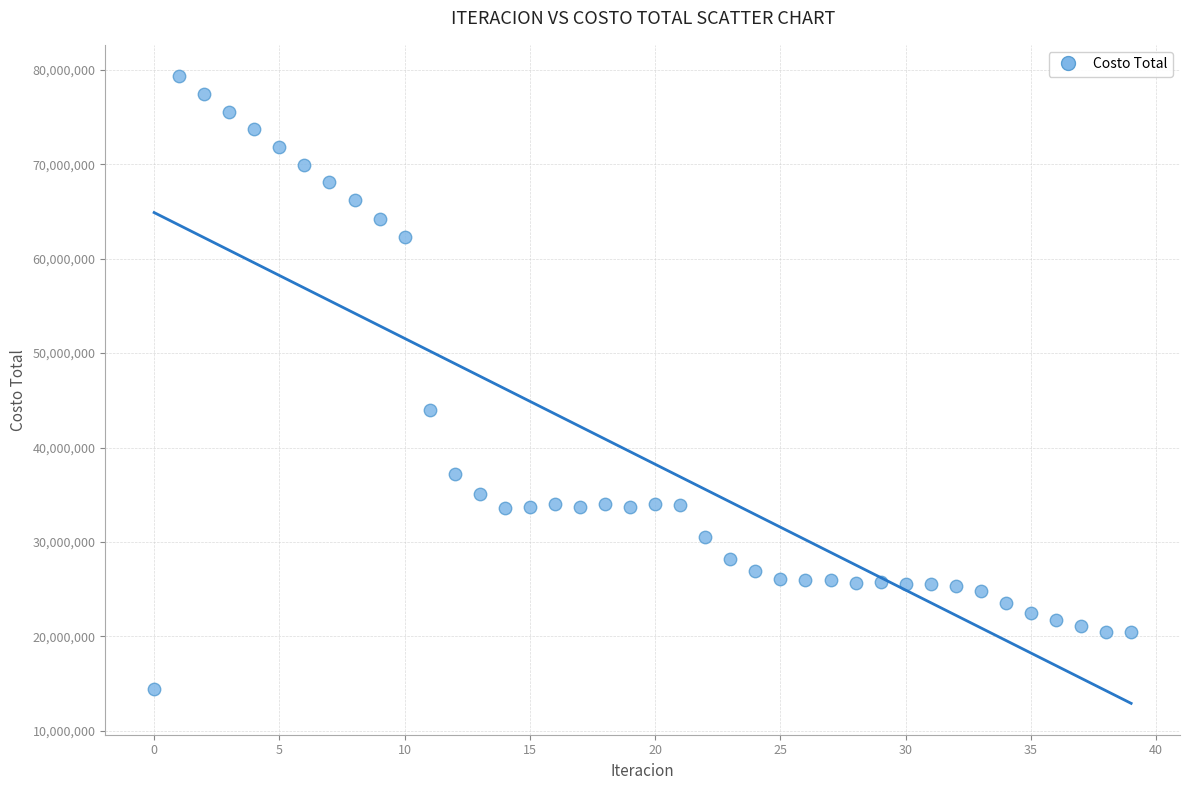

What Y value in the scatter plot is closest to 46885185?

43948108.3